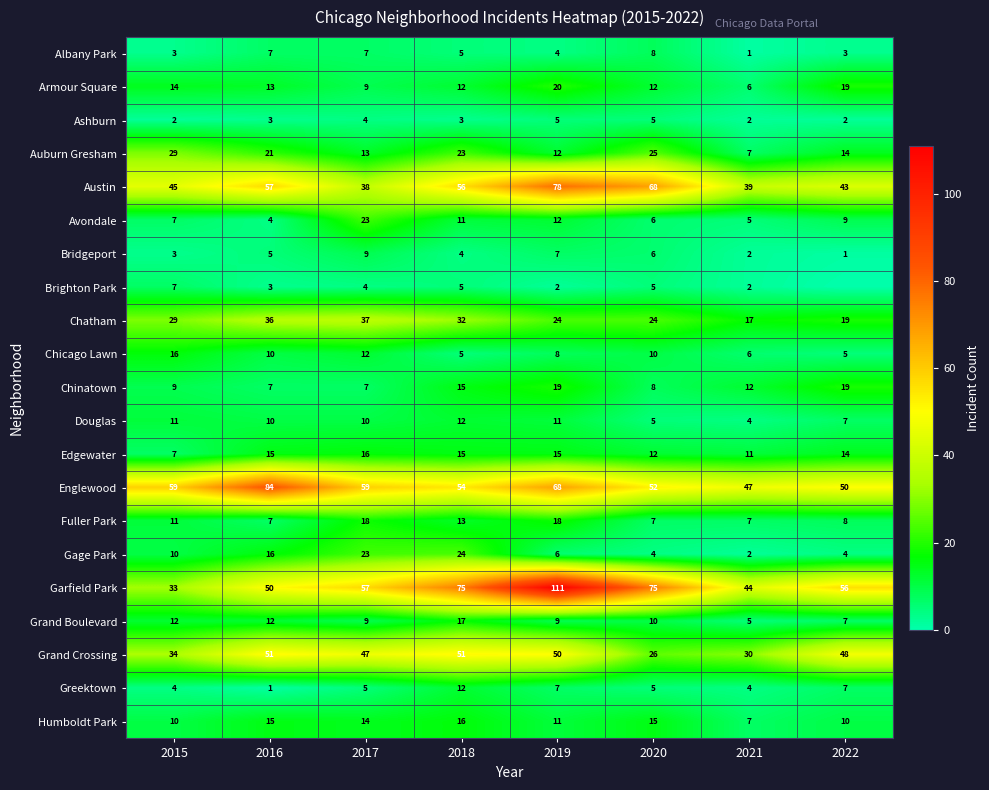

Is the value of Avondale at 2020 greater than the value of Englewood at 2019?

No